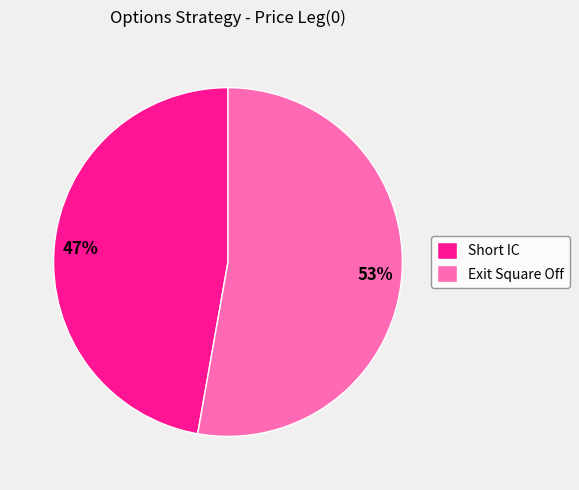

To the nearest percent, what portion does Exit Square Off represent?

53%